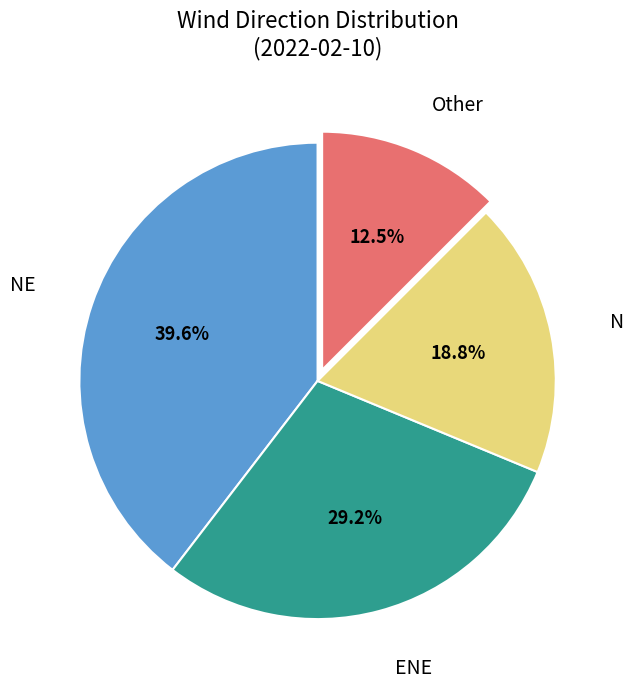

Is there a majority slice in this chart?

No